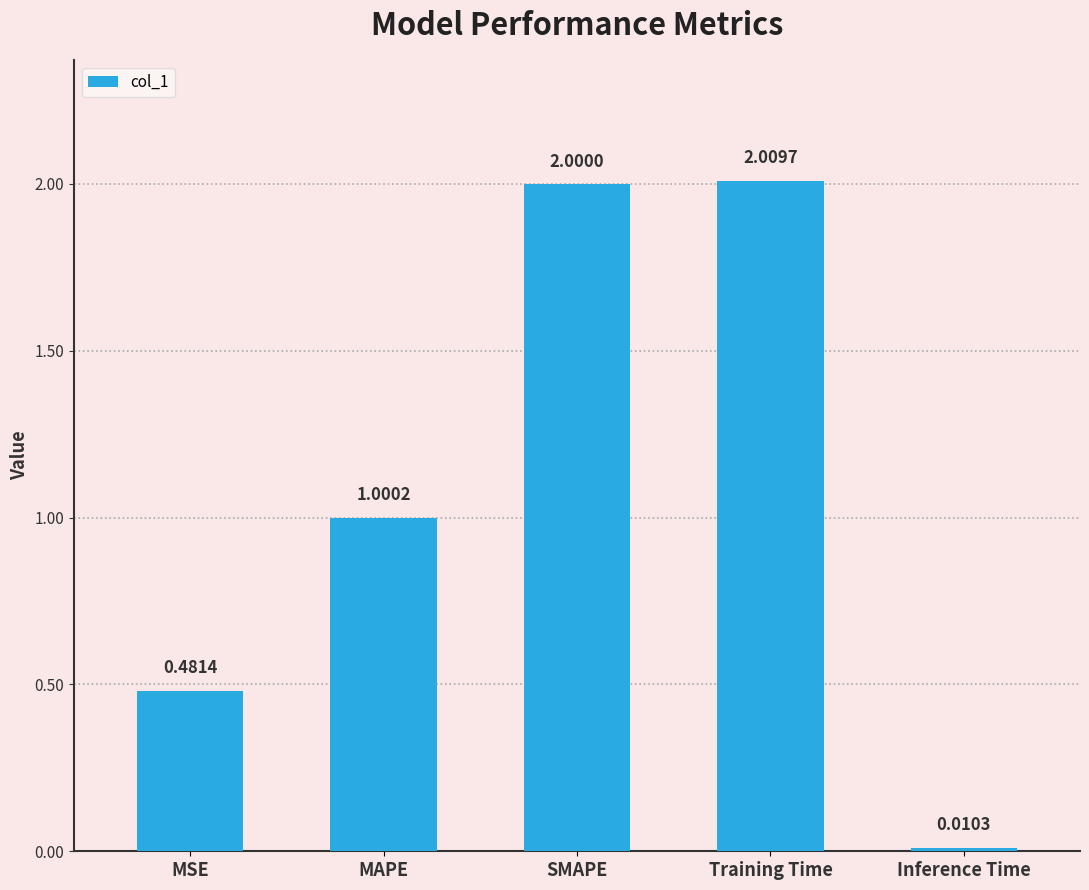

What is the sum of all values?

5.5